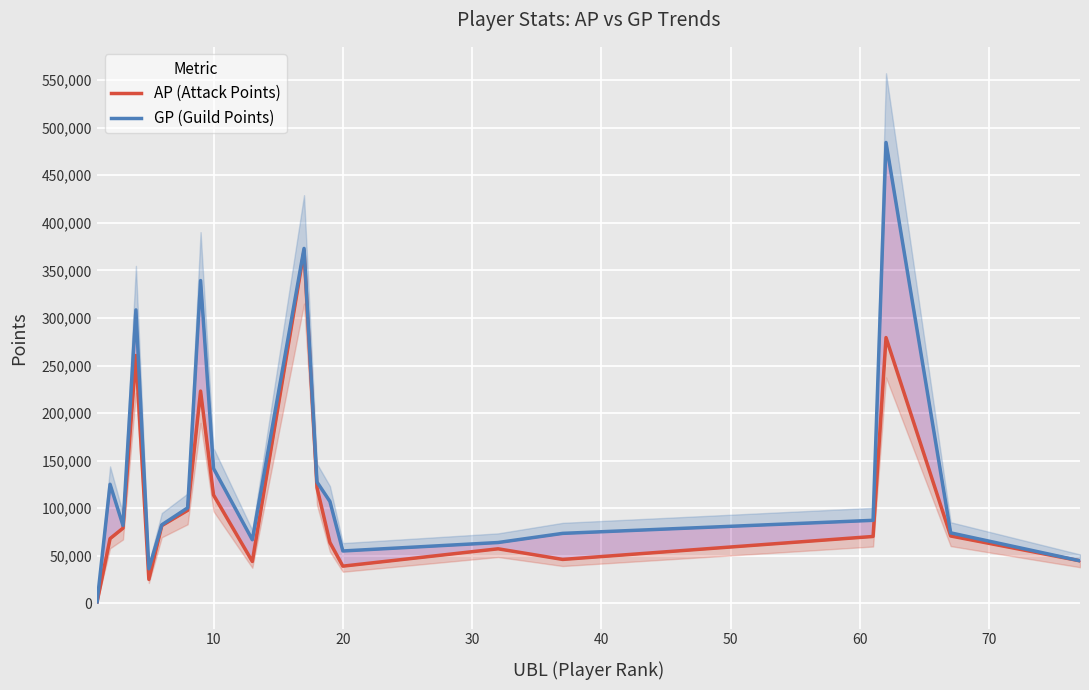

True or false: AP (Attack Points) and GP (Guild Points) intersect in this chart.

False